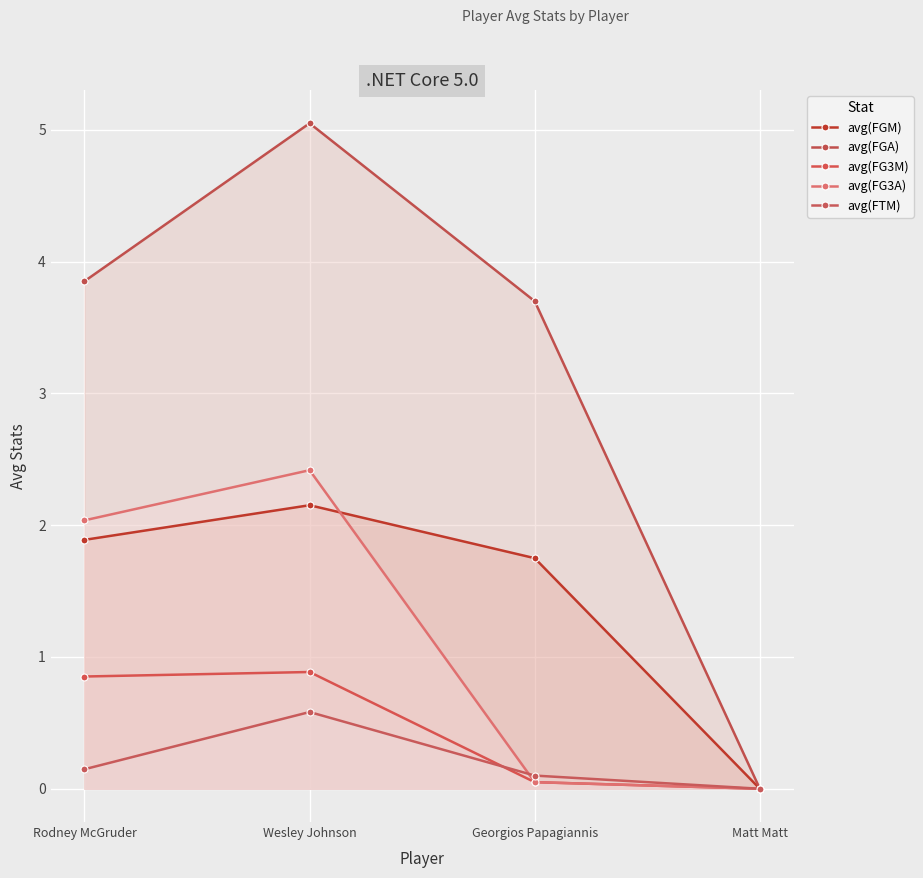

How many data points in avg(FG3A) are above 2?

2